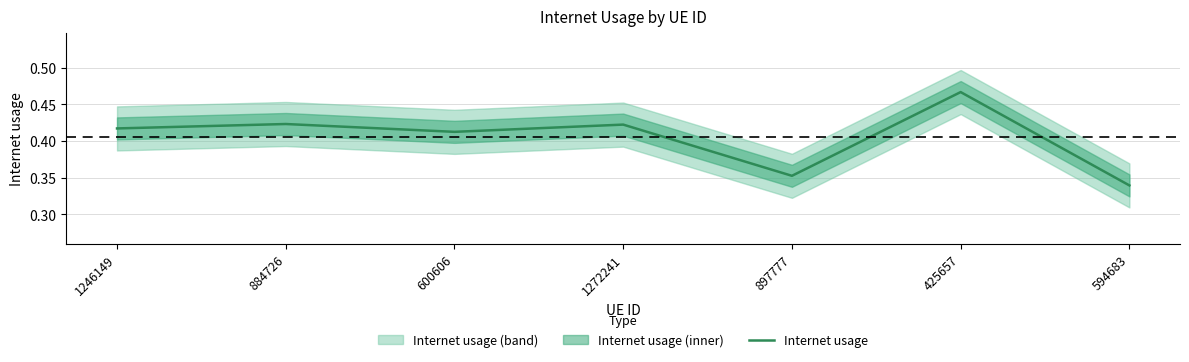

Rank the categories by value from lowest to highest.

594683, 897777, 600606, 1246149, 1272241, 884726, 425657